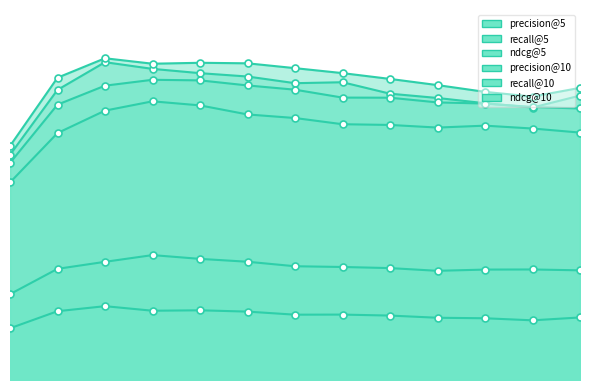

True or false: precision@5 has a value of 0.3 at 60.0.

True